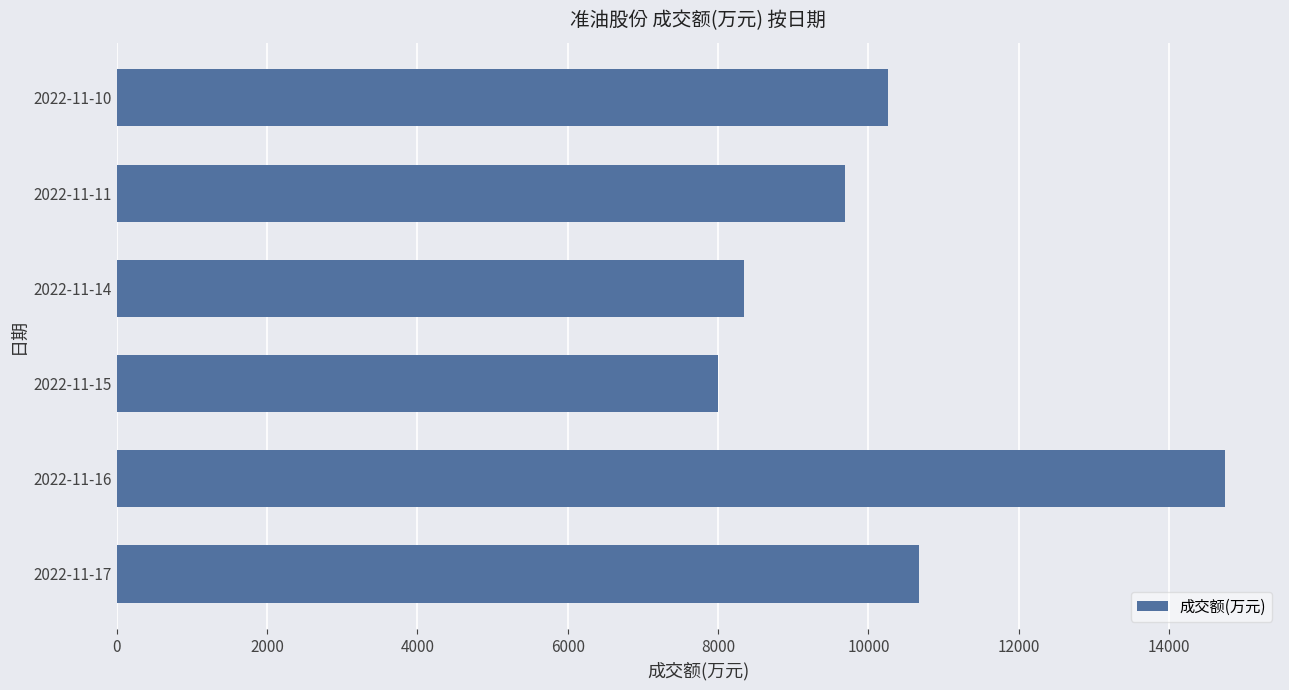

Is it true that the value at 2022-11-15 is 4131?

False